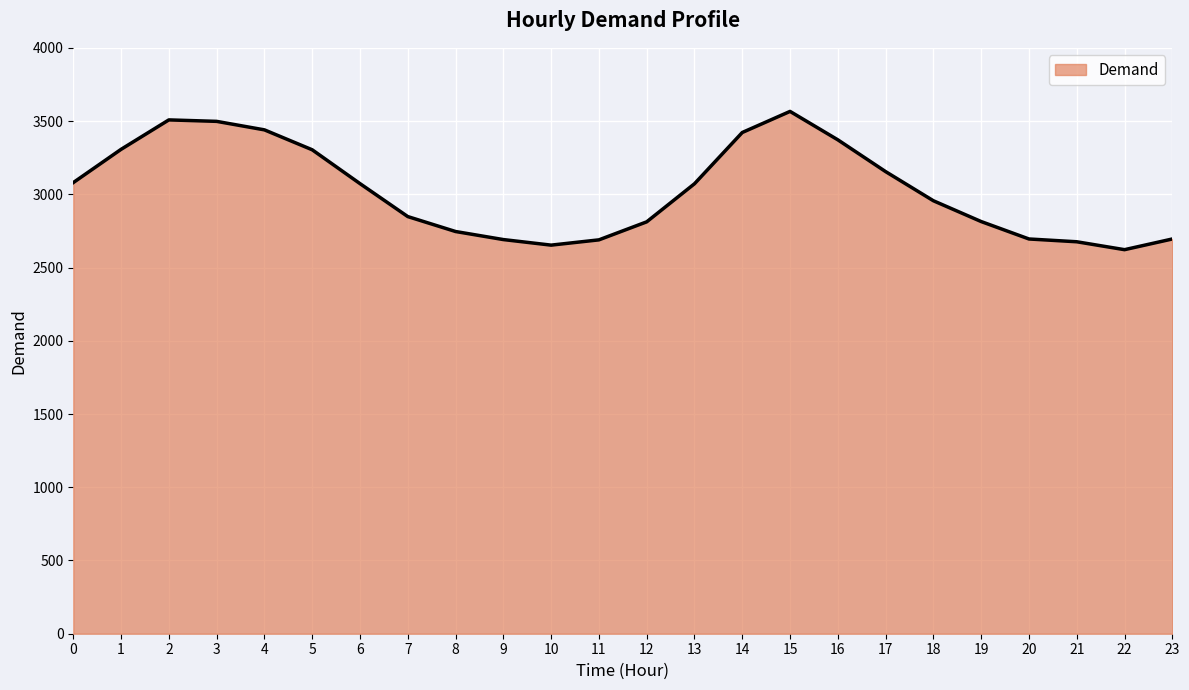

Approximately how many times larger is the value at 0 compared to 13?

1.0